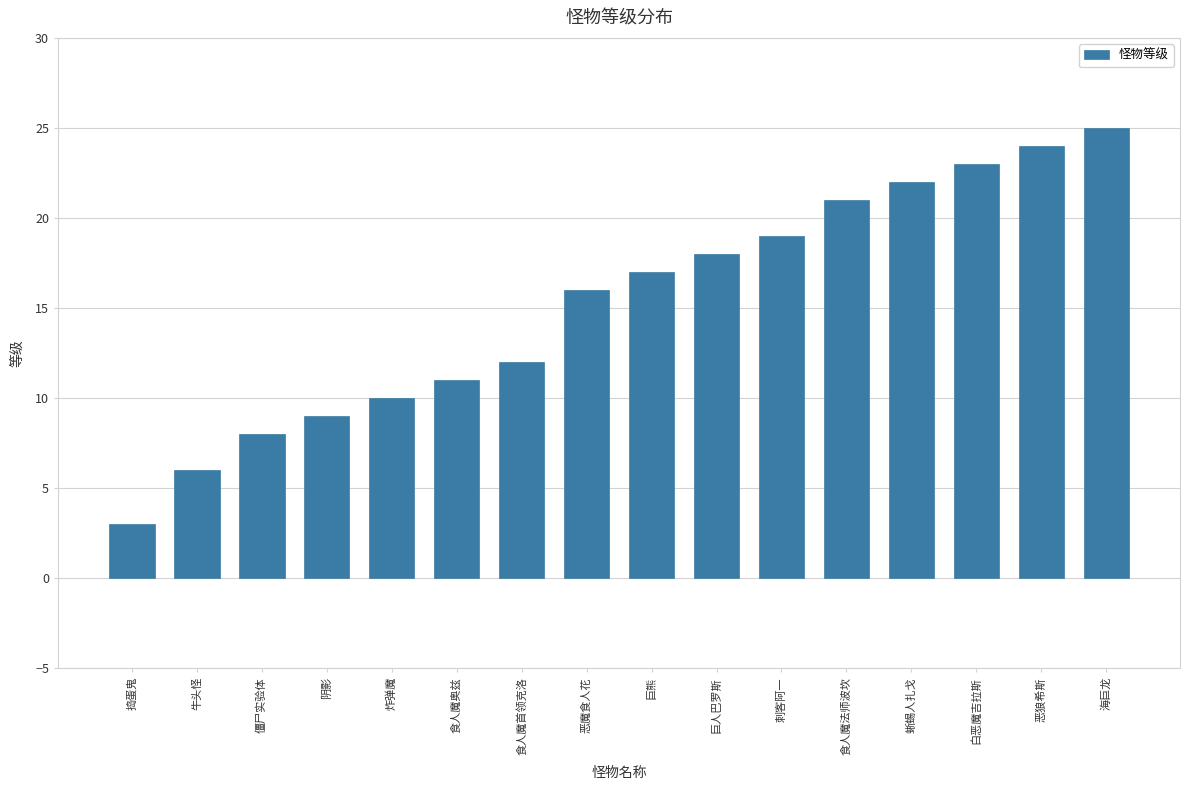

How many bars are there in total?

16